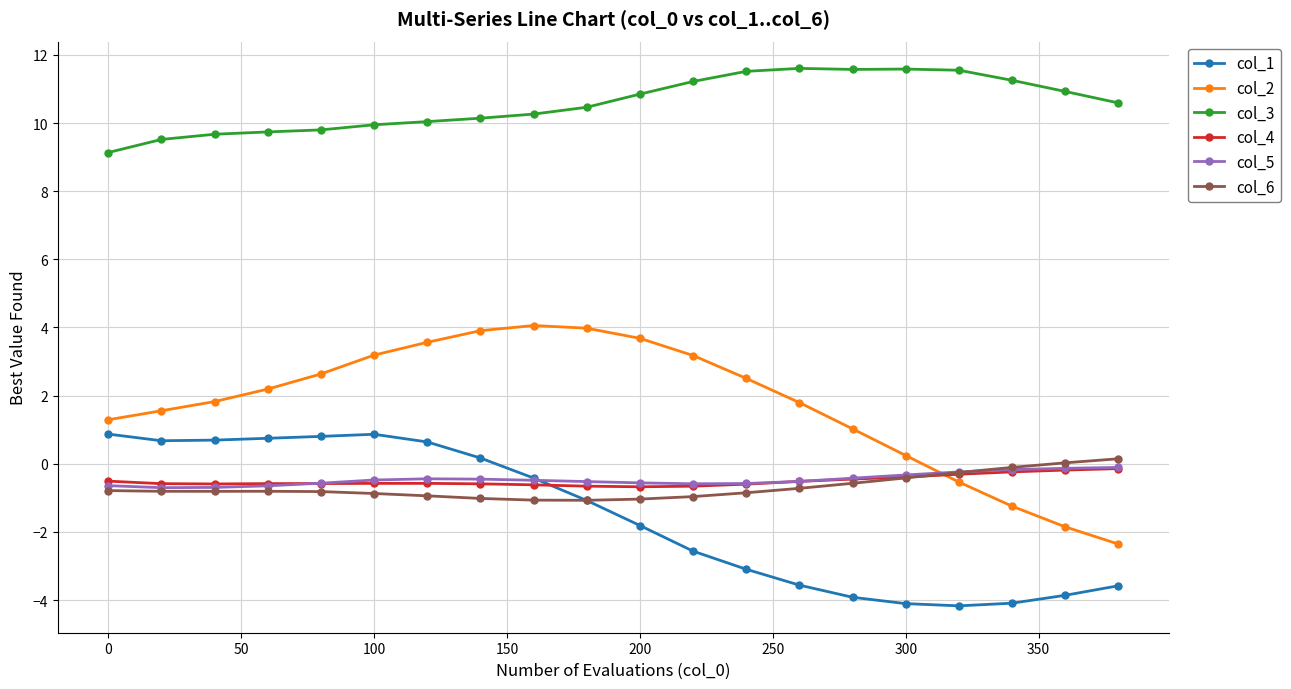

What is the highest value of the col_1 series?

0.9